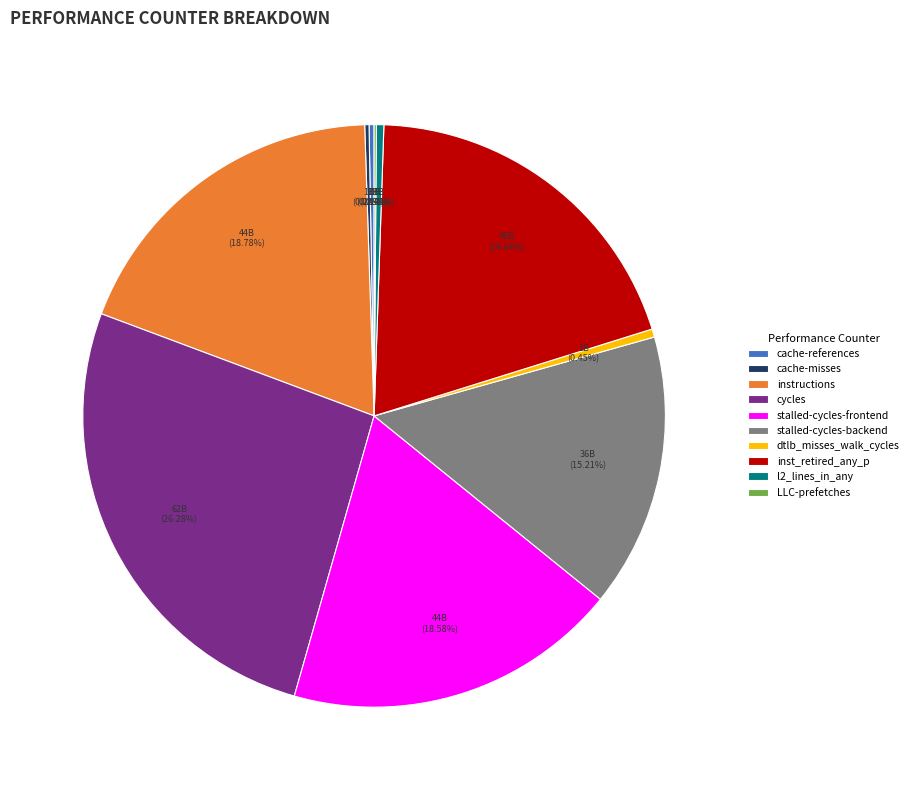

Do instructions and dtlb_misses_walk_cycles together represent more than half of the pie?

No